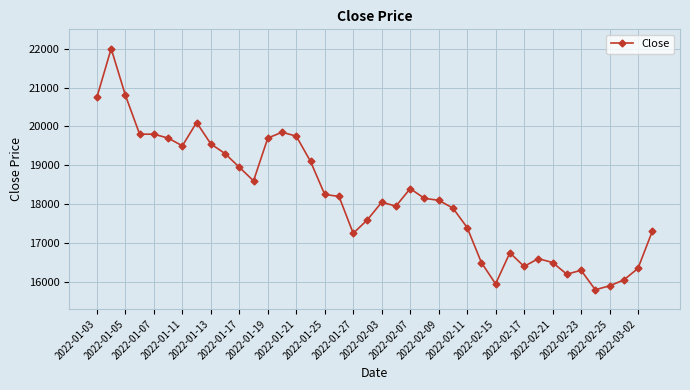

Reading right to left, list all the values displayed in this chart.

17300	16350	16050	15900	15800	16300	16200	16500	16600	16400	16750	15950	16500	17400	17900	18100	18150	18400	17950	18050	17600	17250	18200	18250	19100	19750	19850	19700	18600	18950	19300	19550	20100	19500	19700	19800	19800	20800	22000	20750